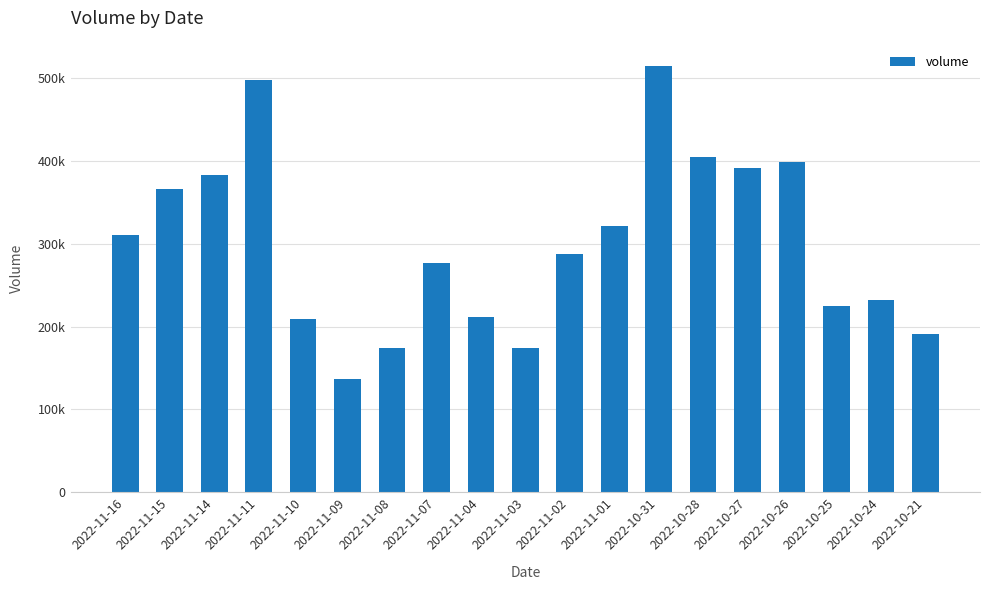

Reading left to right, what are all the values shown in this chart?

311089	365994	382673	497559	208717	137095	174207	276814	211235	174186	287897	321375	514540	405378	391992	398372	225351	232558	191514